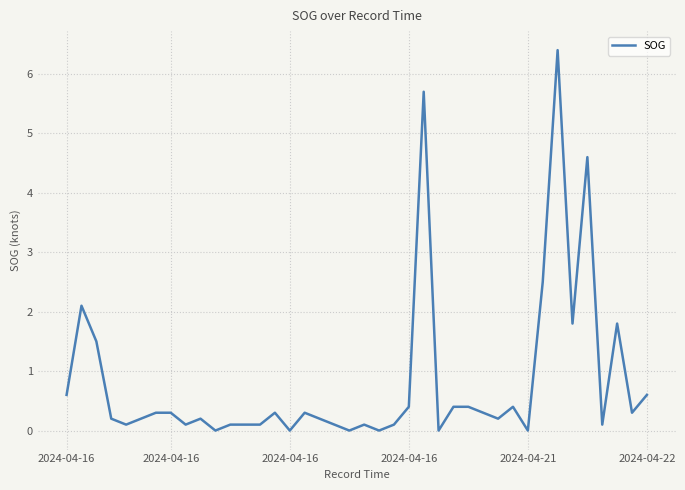

What is the difference between the maximum and minimum values?

6.4